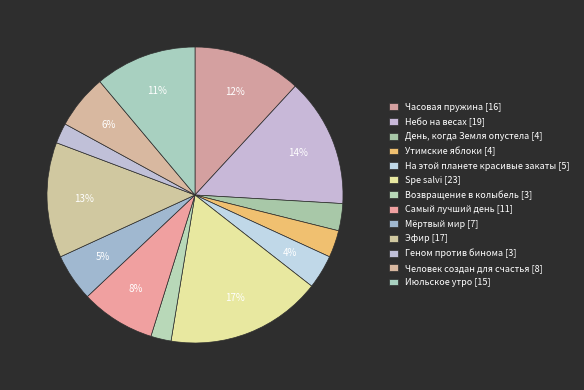

How many slices are in this pie chart?

13